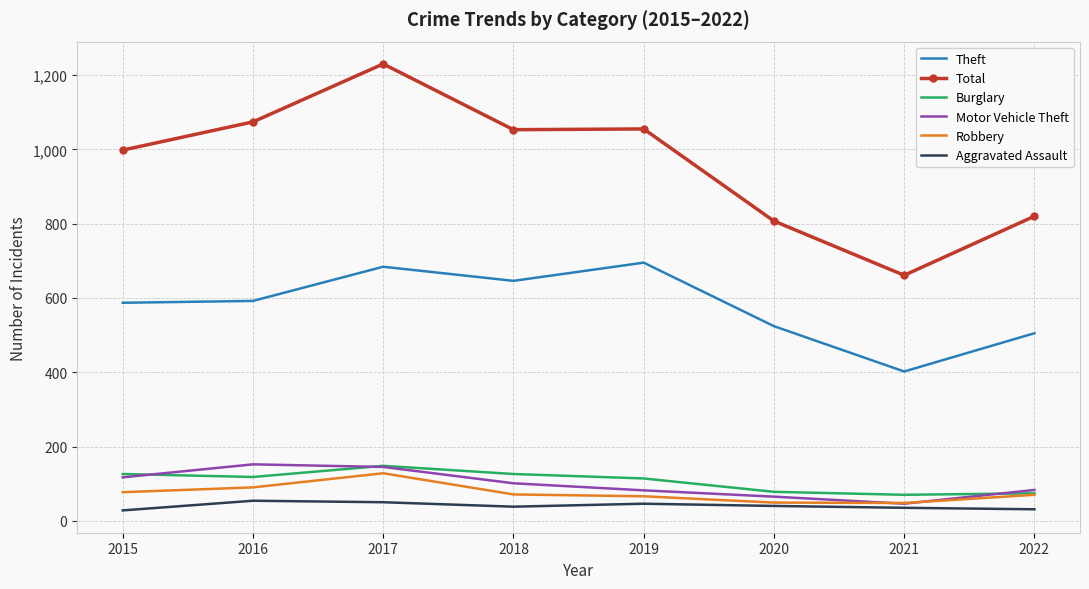

Which series changed the most between 2018 and 2020?

Total